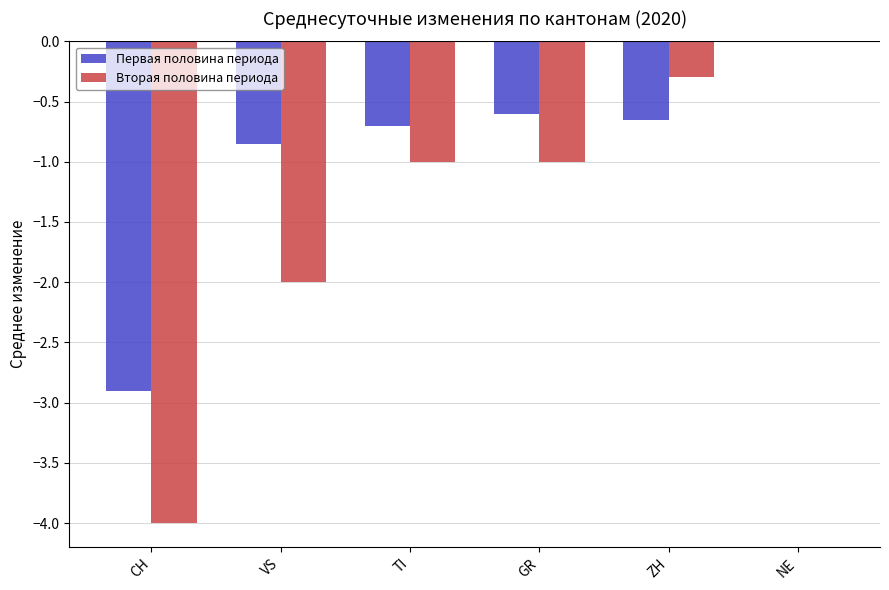

Are the bars grouped side by side (vs. stacked)?

Yes